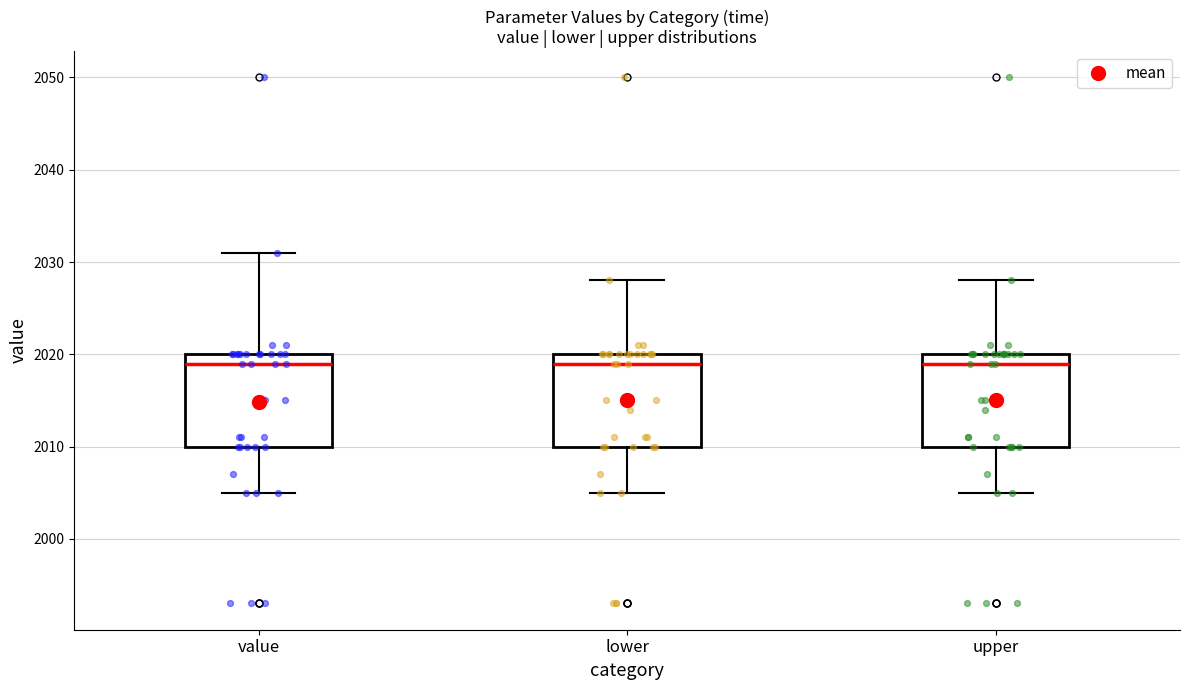

Reading left to right, read every box against the y-axis: the position of its median line, the range the box covers, and the ends of its whiskers. The values are not printed on the chart, so give them approximately, as read against the axis.

value: median 2019, box 2010 to 2020, whiskers 2005 to 2031
lower: median 2019, box 2010 to 2020, whiskers 2005 to 2028
upper: median 2019, box 2010 to 2020, whiskers 2005 to 2028